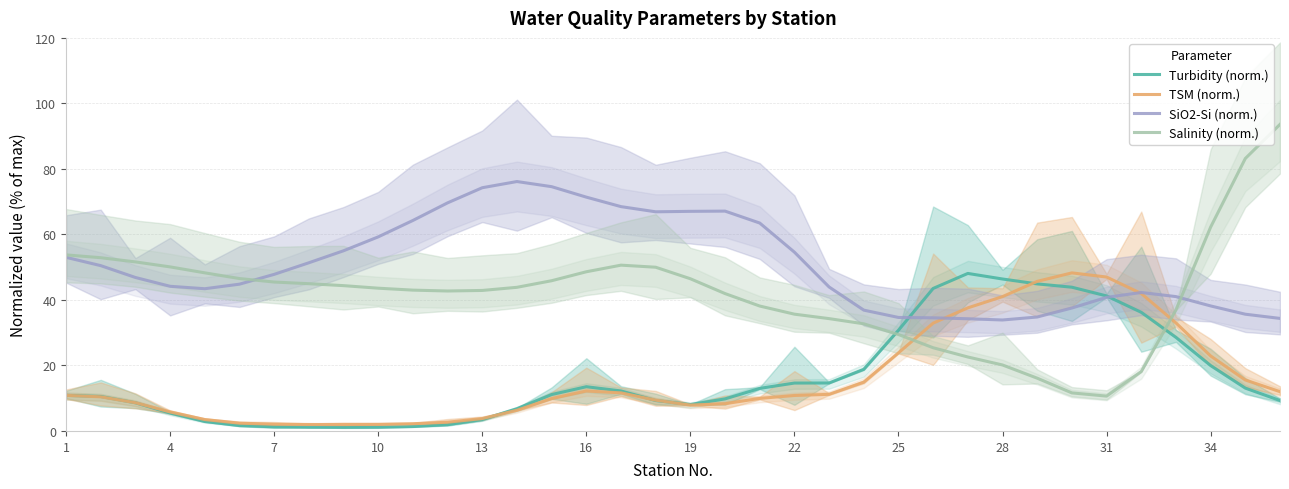

True or false: TSM (norm.) has a value of 5.8 at 4.

True